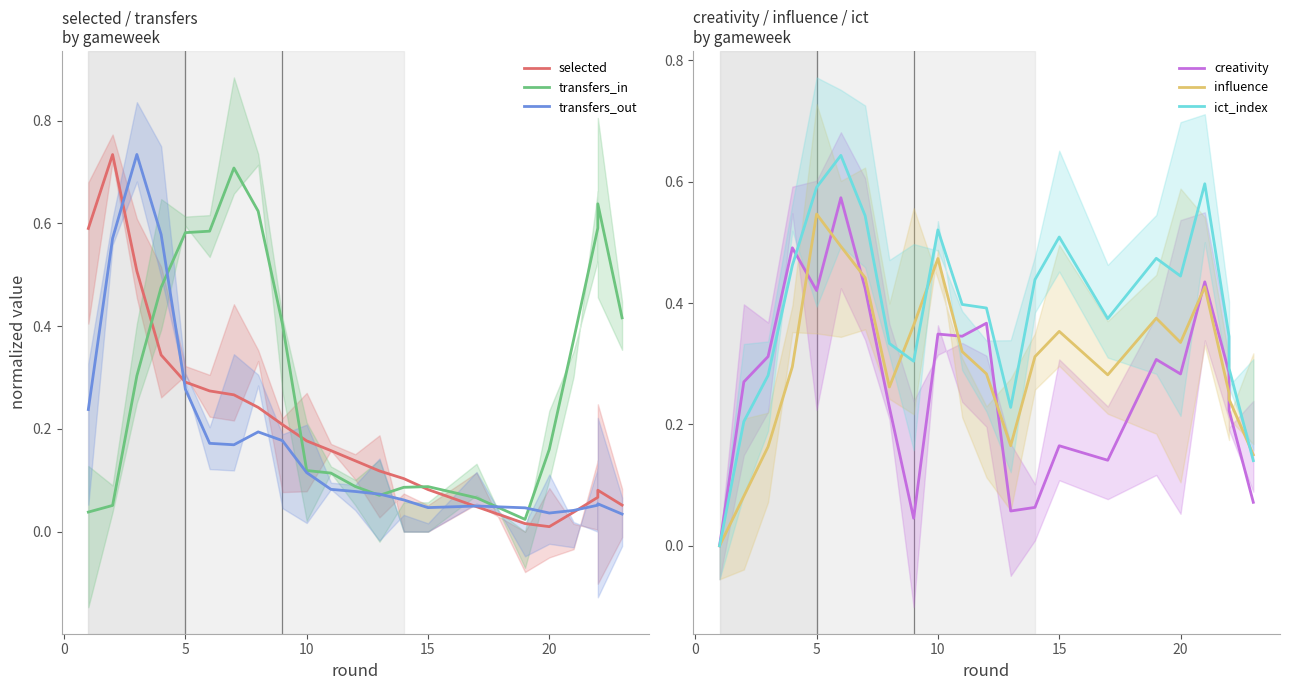

How many lines are shown in the chart?

6